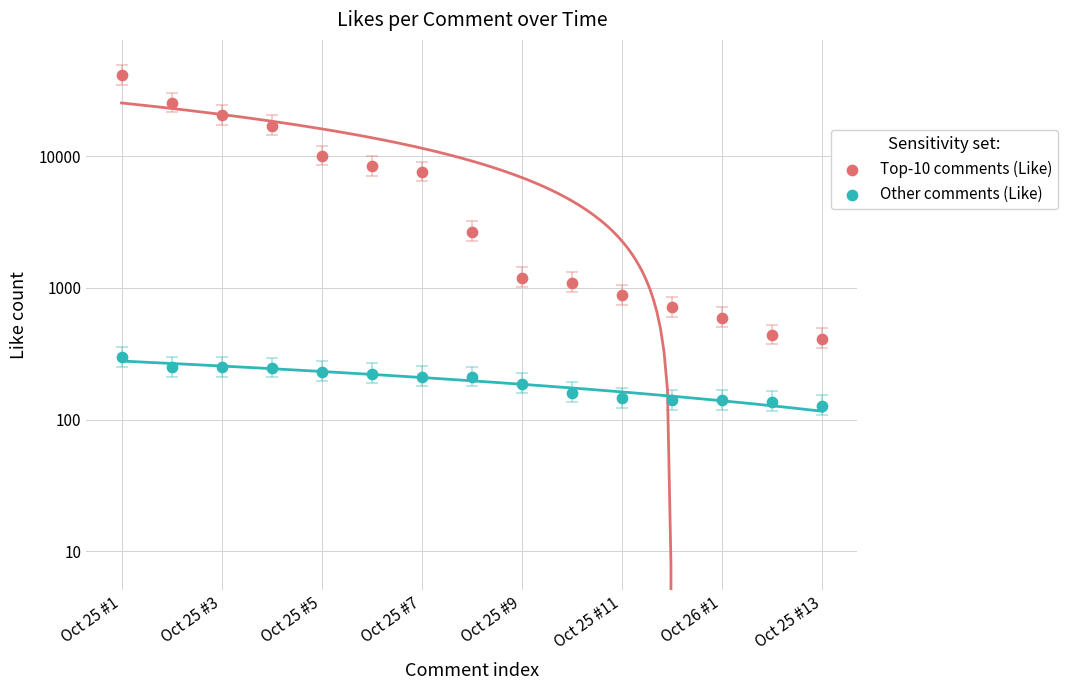

At which category is the sum across all series the highest?

Oct 25 #1